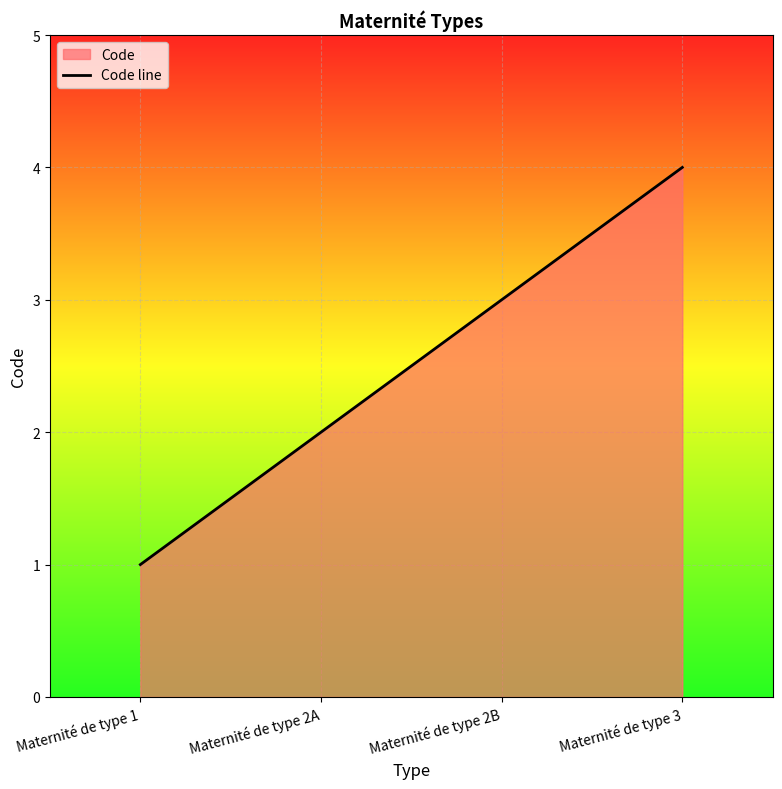

What position from the left is Maternité de type 3?

4